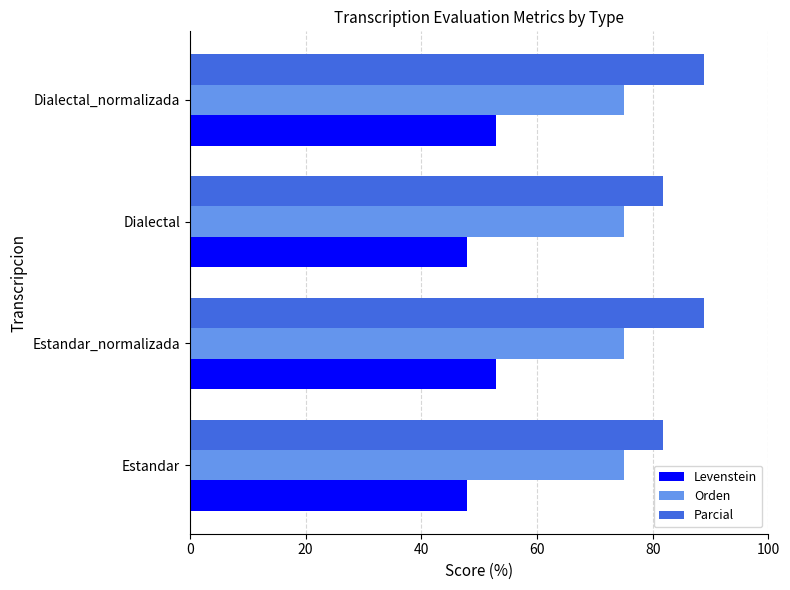

List the series in order of their peak value, highest first.

Parcial, Orden, Levenstein